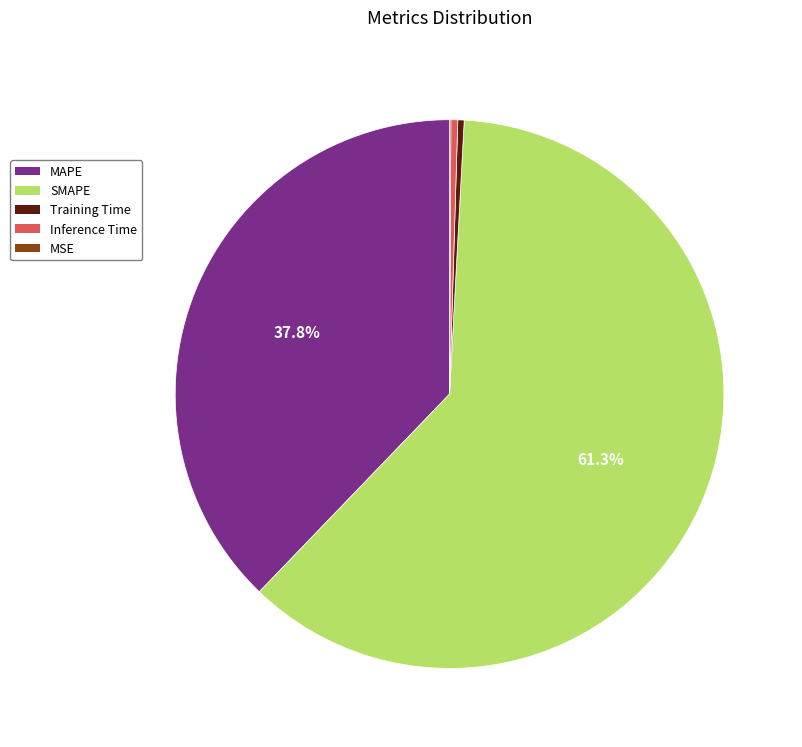

What is the largest slice in the pie chart?

SMAPE